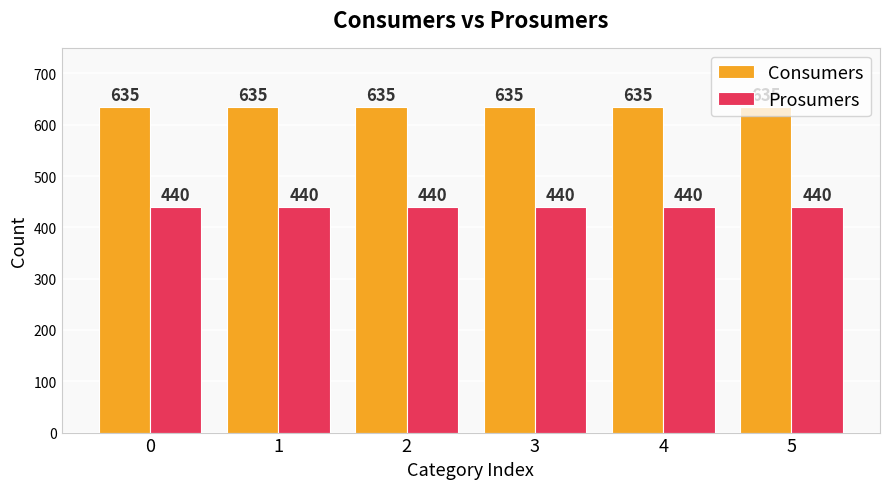

List the series in order of their peak value, highest first.

Consumers, Prosumers